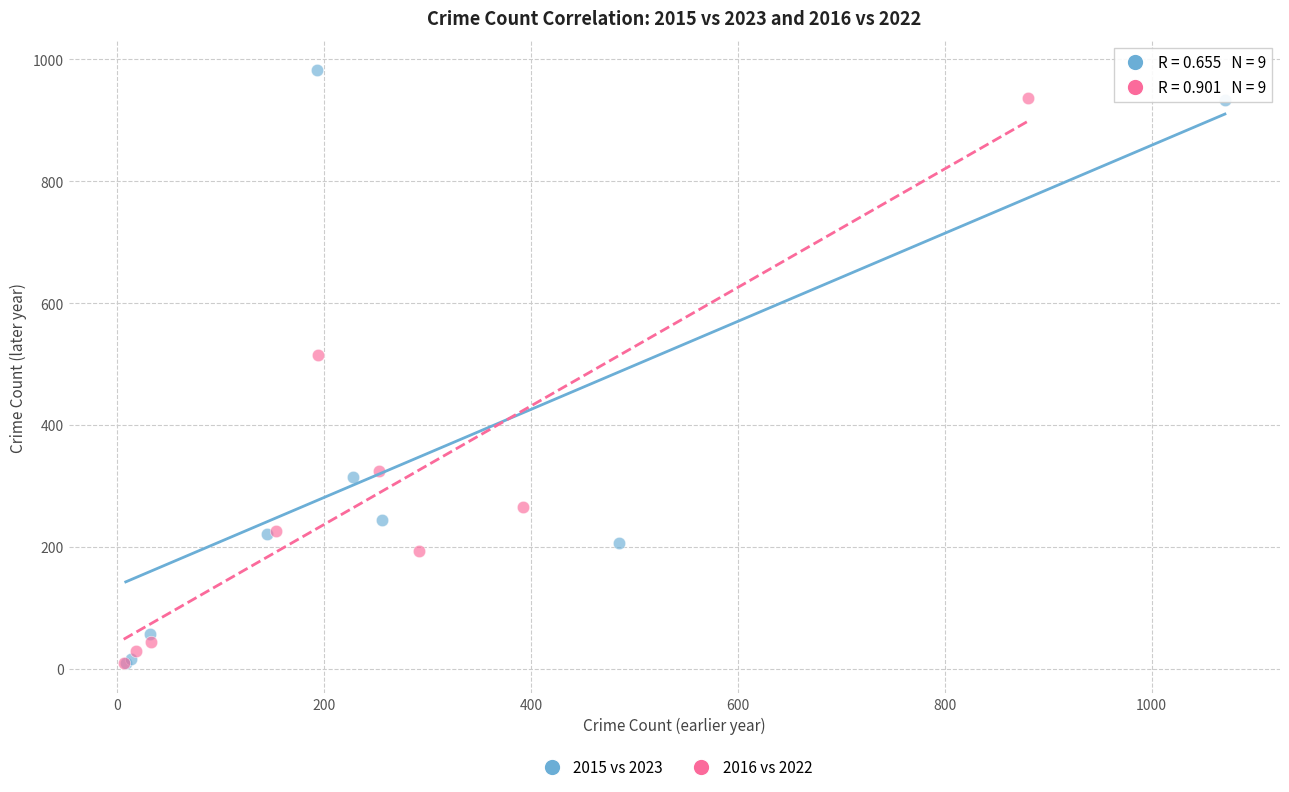

Which series has the widest spread of Y values?

2015 vs 2023